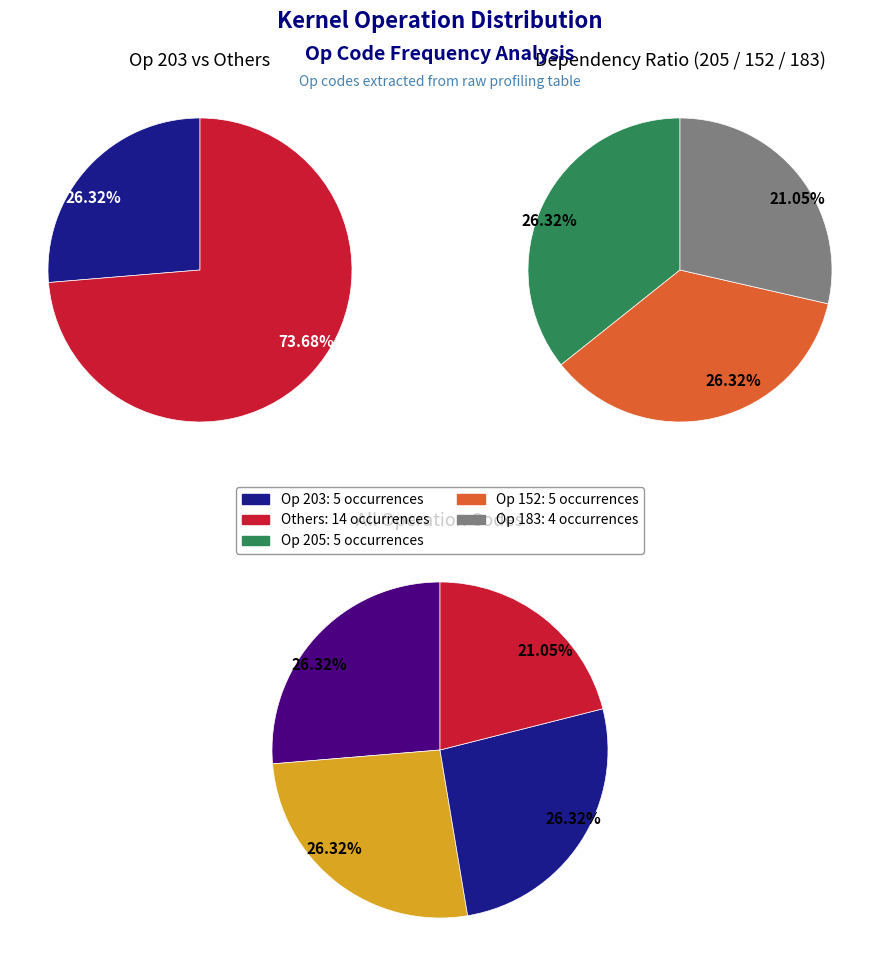

Does op_152 account for over 50% of the chart?

No